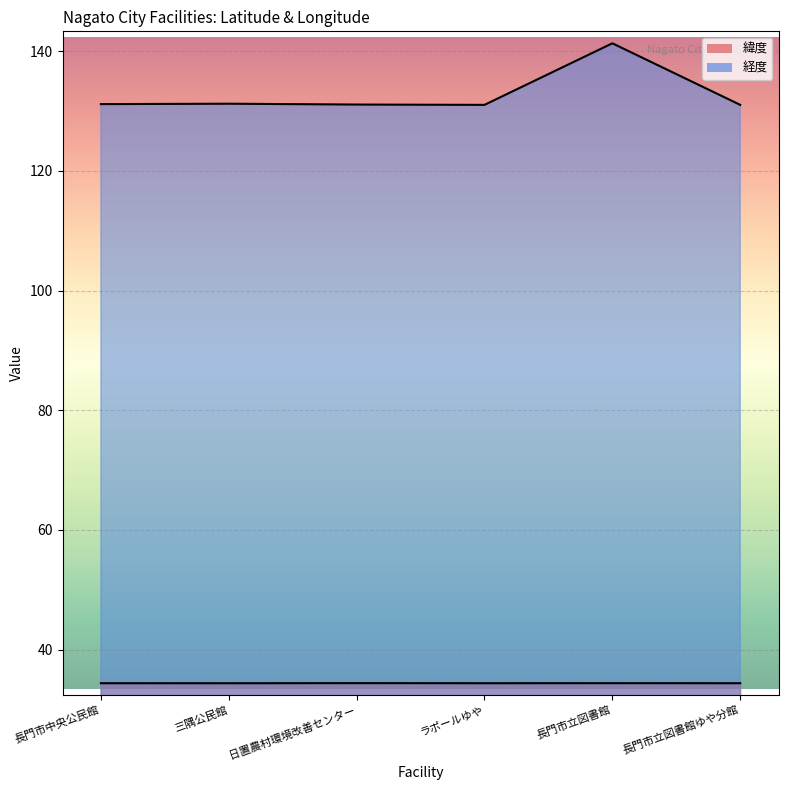

List the series in order of their overall mean, highest first.

経度, 緯度